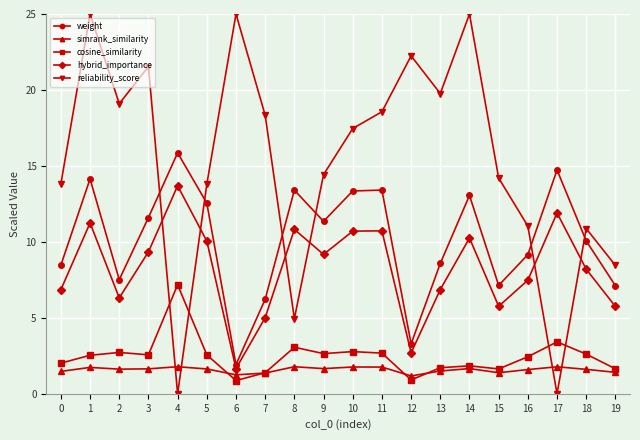

True or false: hybrid_importance and weight cross at least once.

False